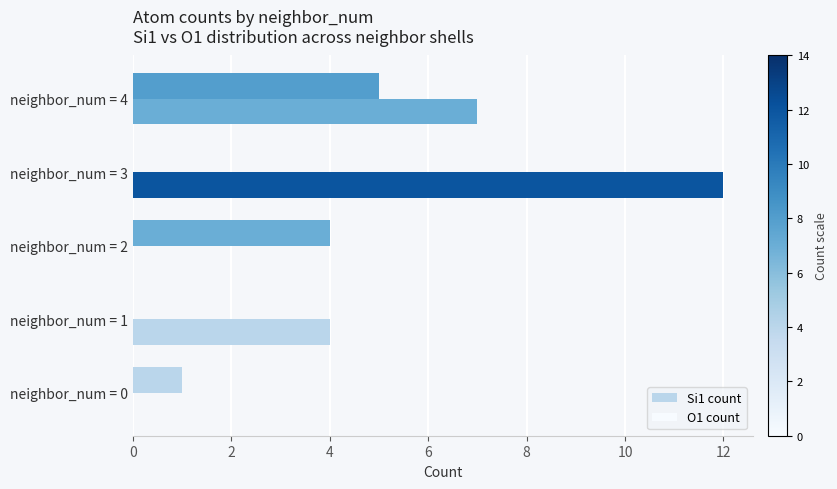

How many series are shown in this chart?

2